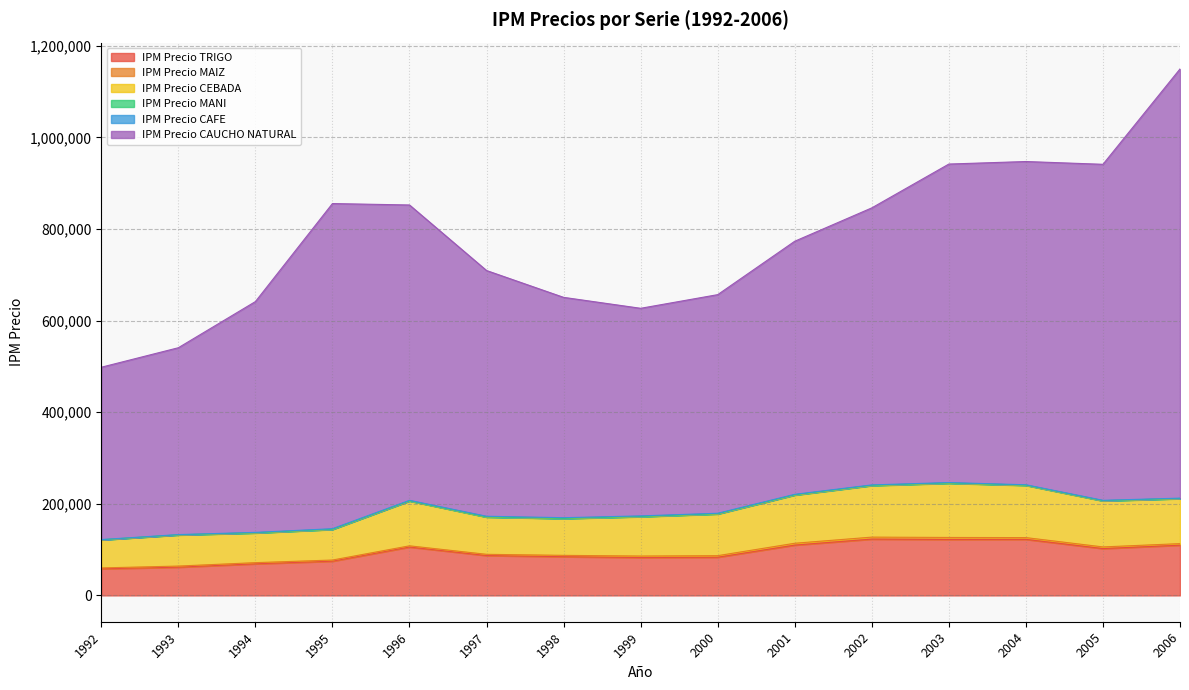

Does the chart have visible grid lines?

Yes